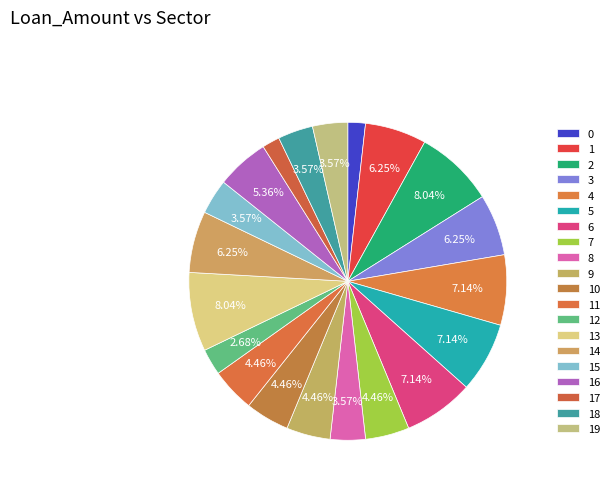

True or false: 4 accounts for 1% of the total.

False